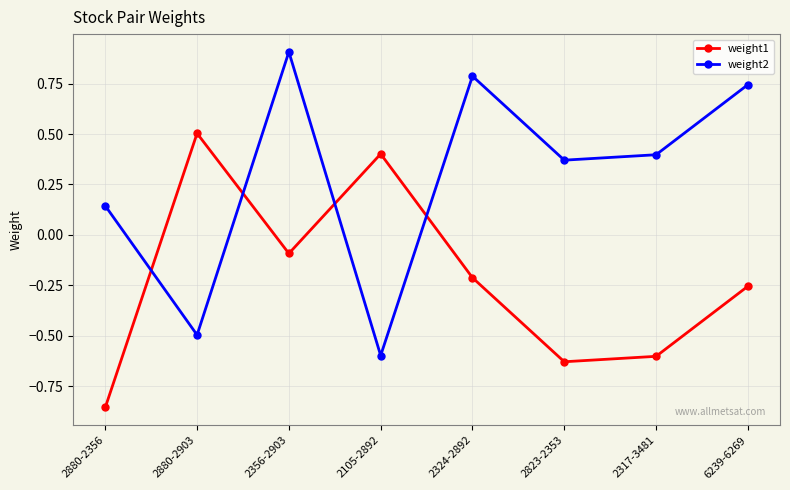

How many values in weight1 are above zero?

2